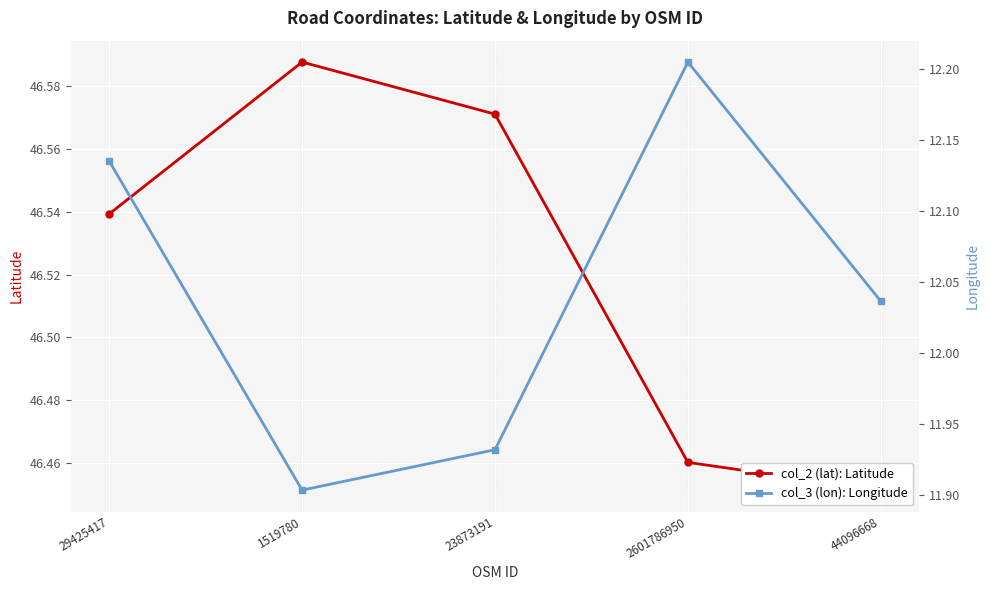

What is the difference between the col_3 (lon): Longitude values at 44096668 and 2601786950?

0.2